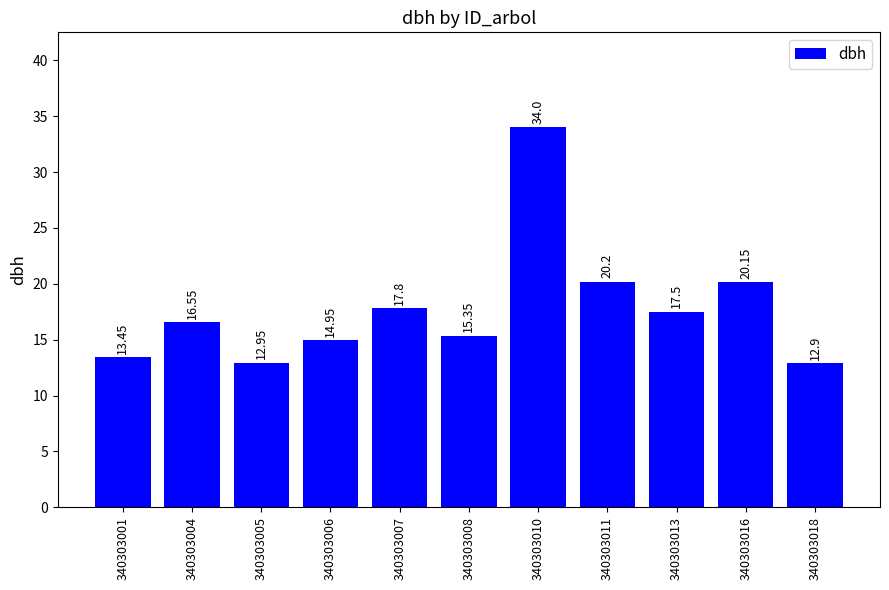

Between 340303005 and 340303010, which is larger?

340303010